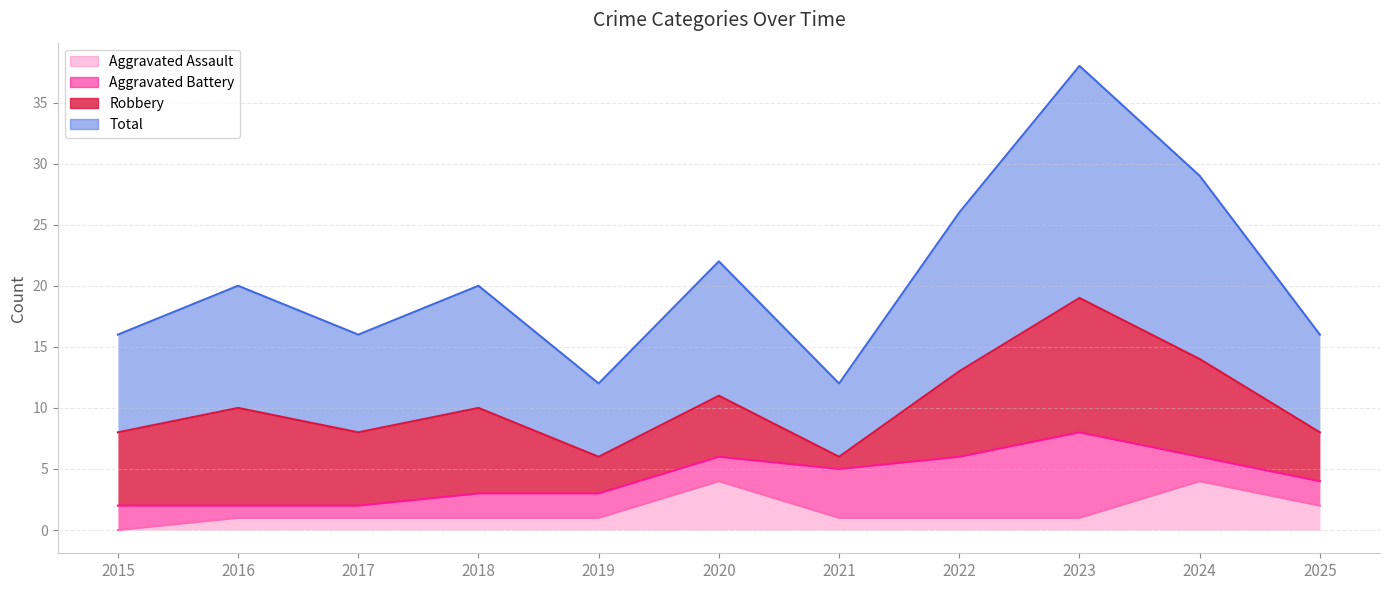

How many positive values does the Aggravated Assault series have?

10